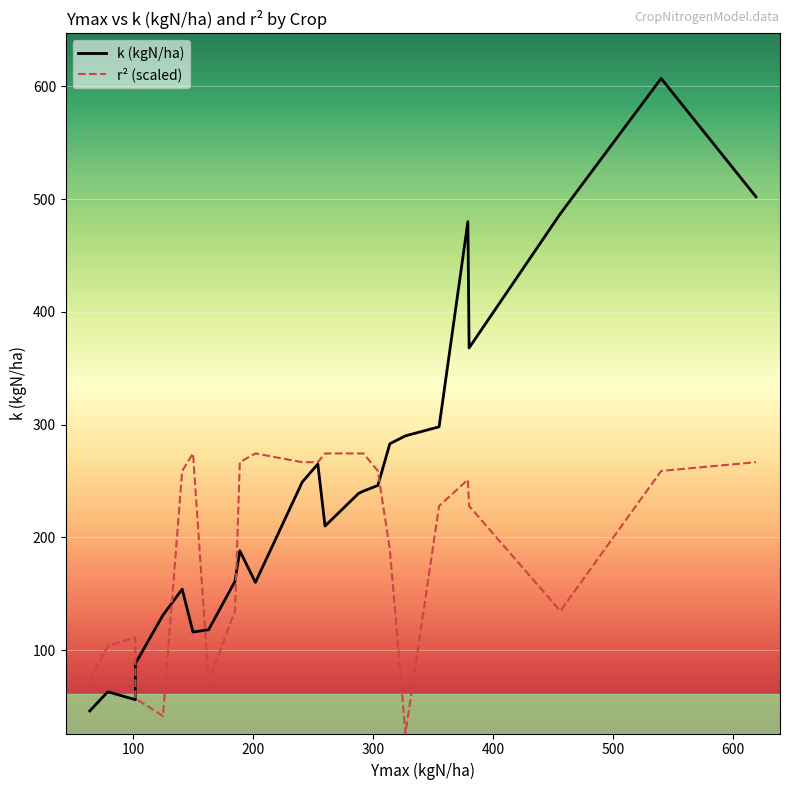

At which label is k (kgN/ha) closest to 326?

19